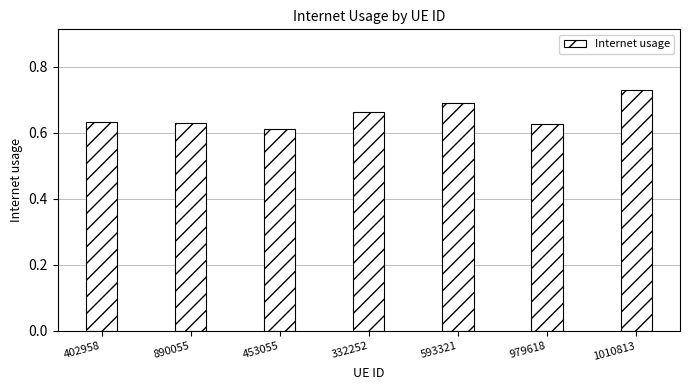

What is the label of the 4th bar from the right?

332252